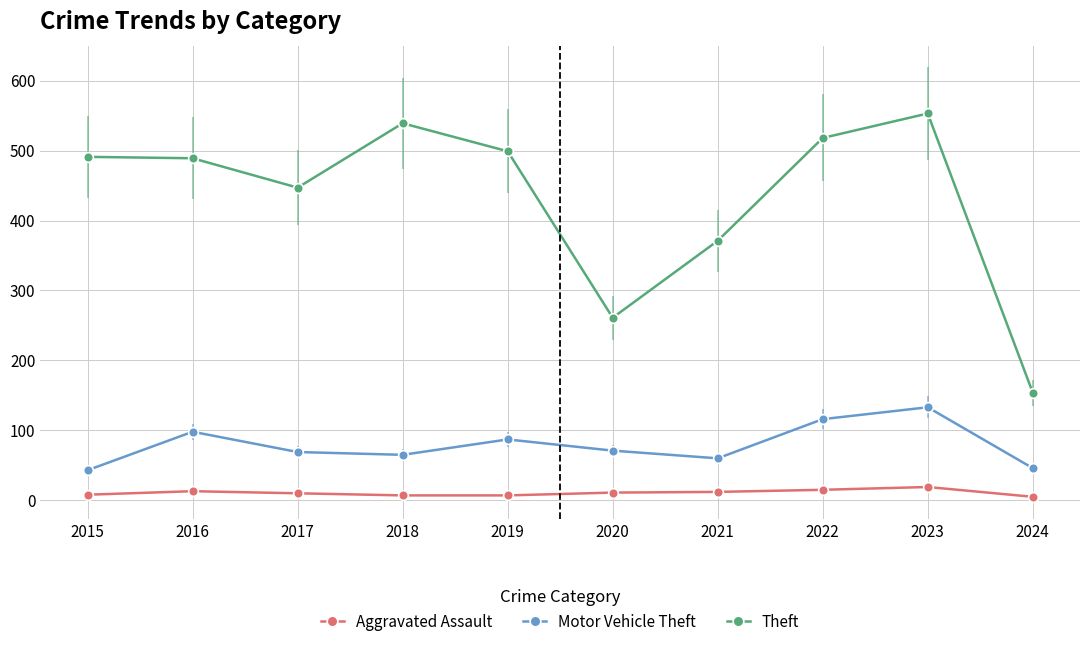

What is the value of the Theft point at the 7th from the left?

371